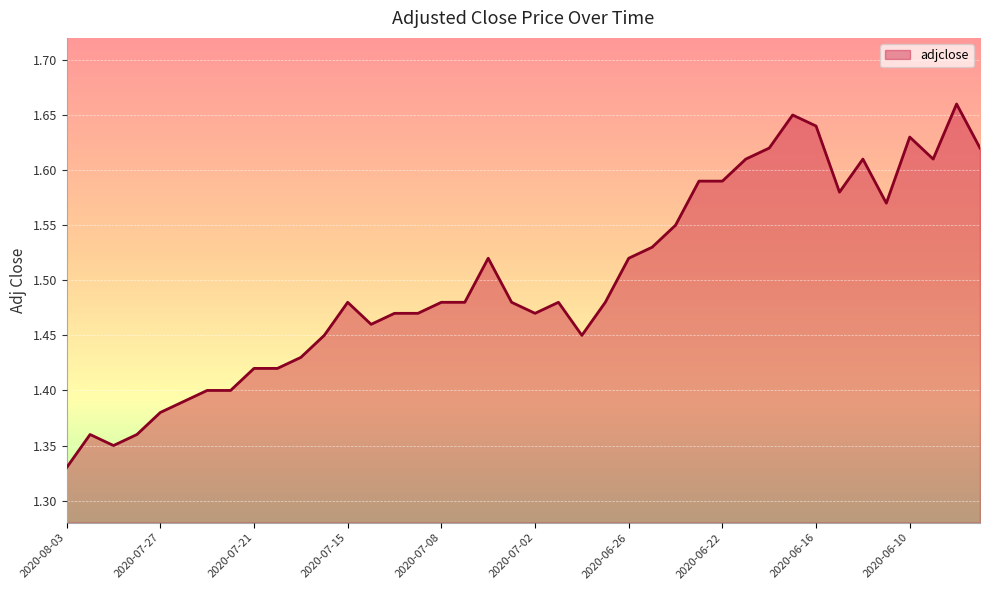

What is the difference between the maximum and minimum values?

0.3